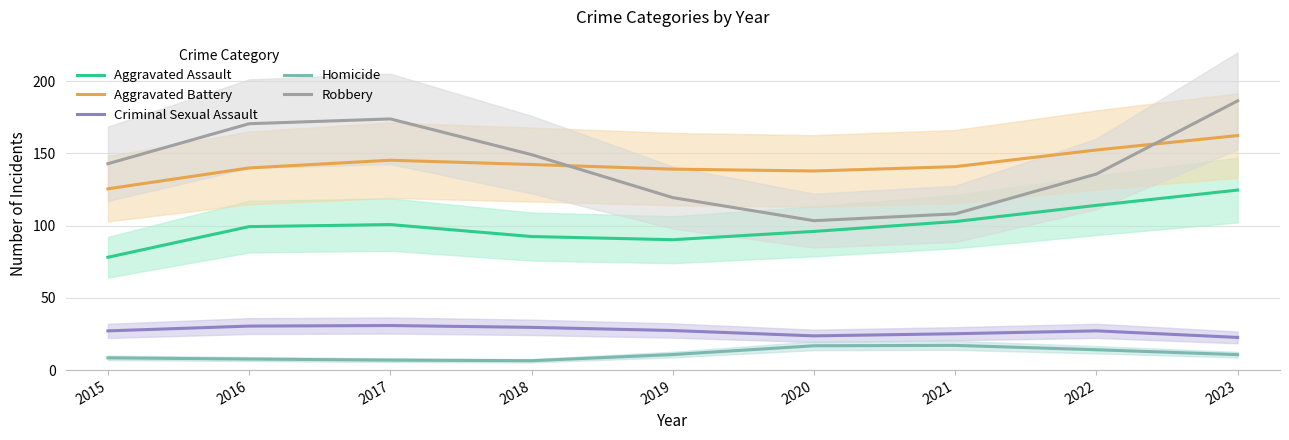

In Aggravated Assault, how many points are higher than both neighbors (excluding endpoints)?

1